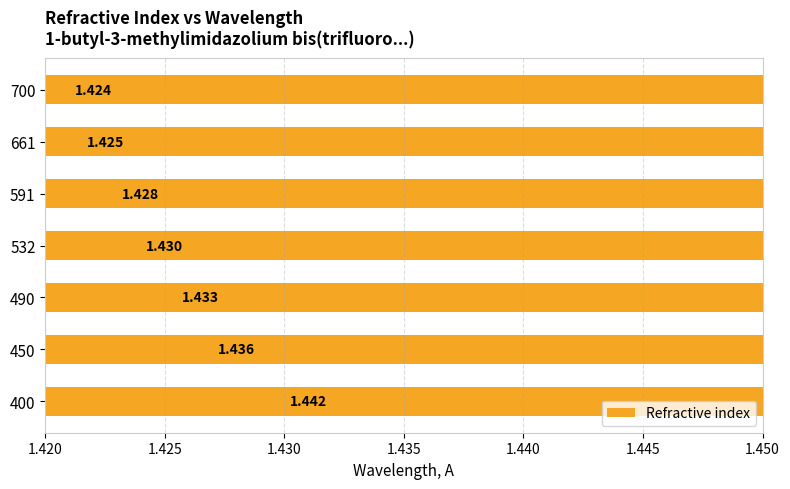

What is the maximum value shown in the chart?

1.4